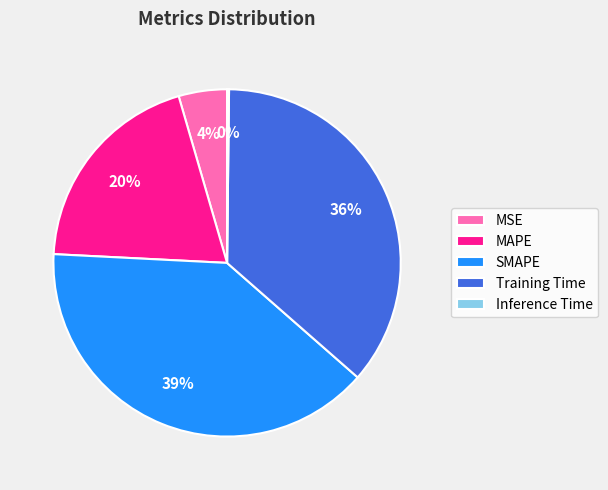

Which category has the biggest portion of the pie?

SMAPE